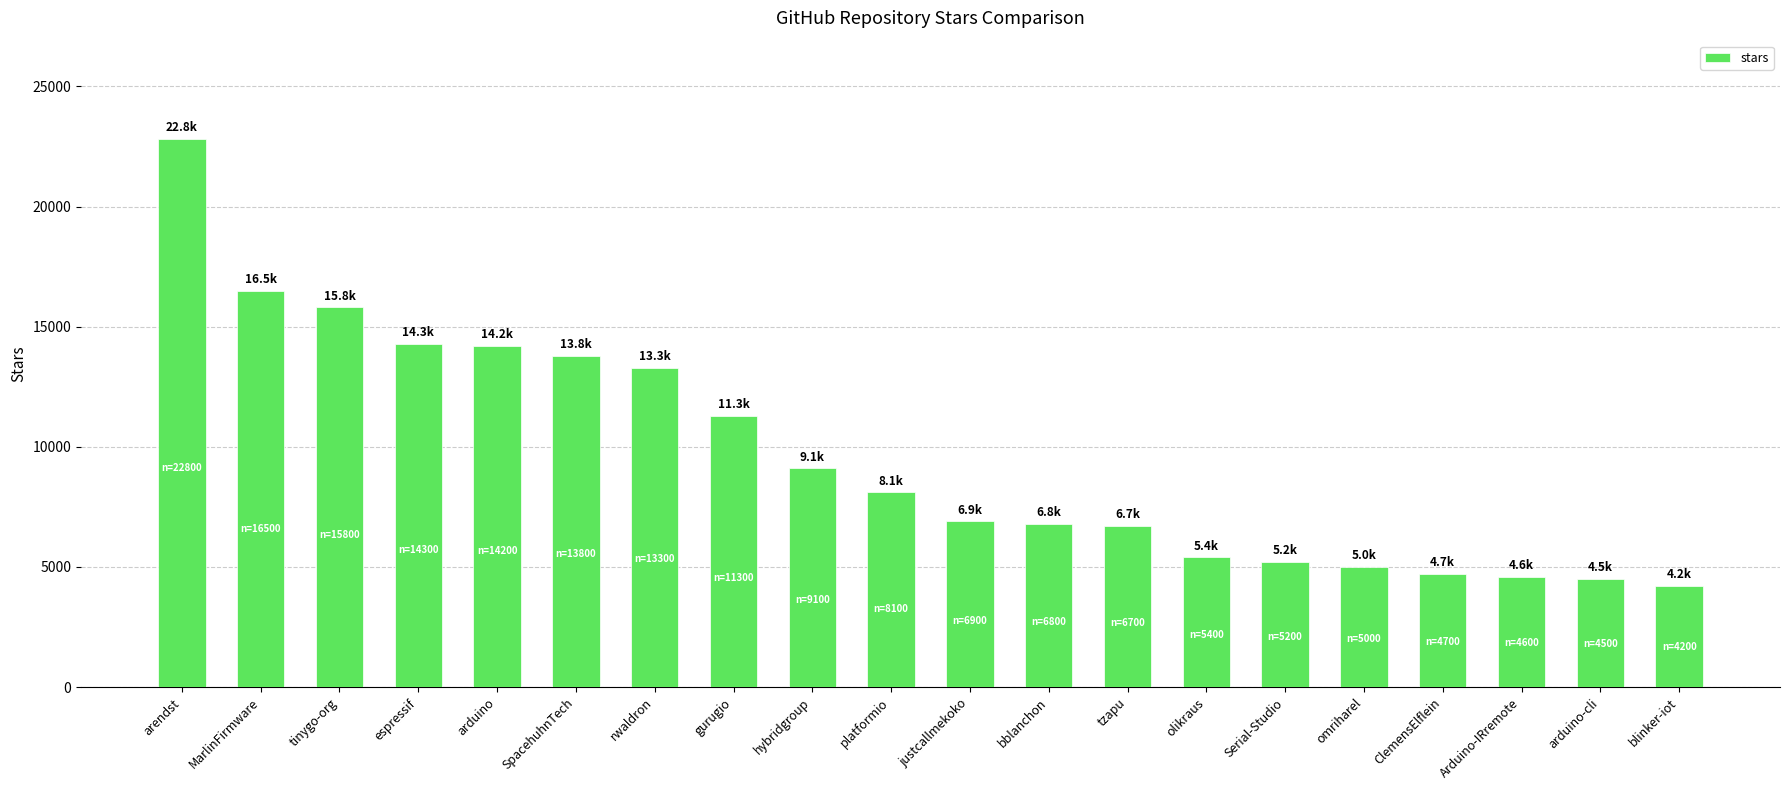

What is the greatest value displayed?

22800